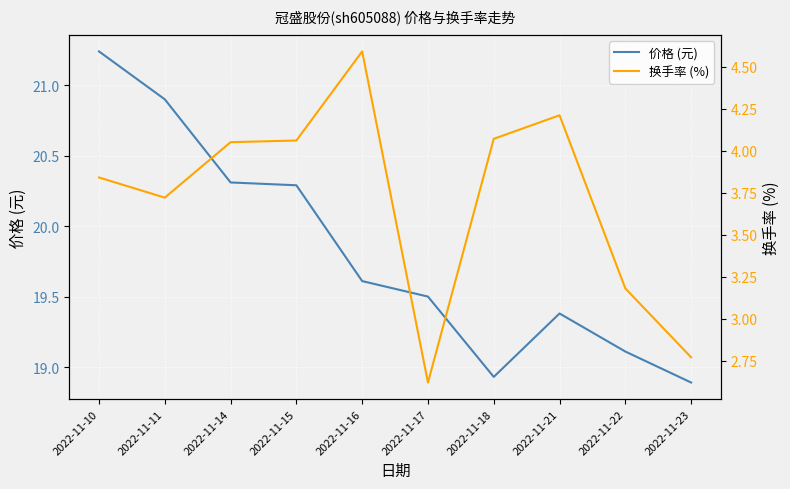

Which series changed the most between 2022-11-11 and 2022-11-14?

价格 (元)